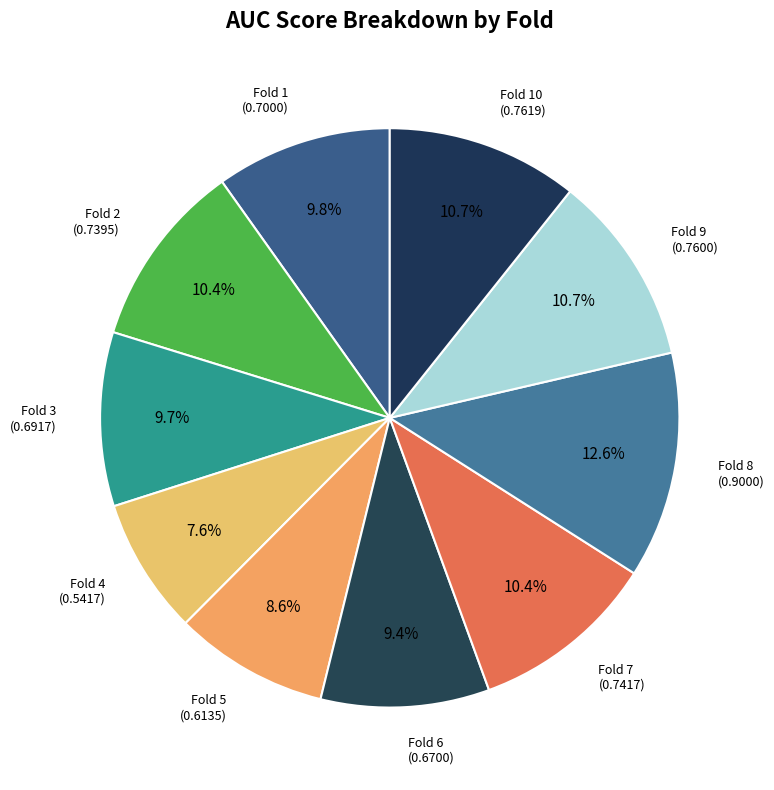

How many segments does this pie chart have?

10